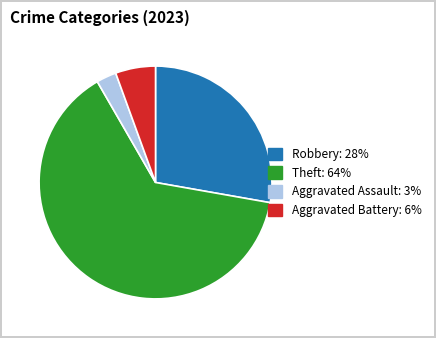

Count the number of slices in the pie.

4